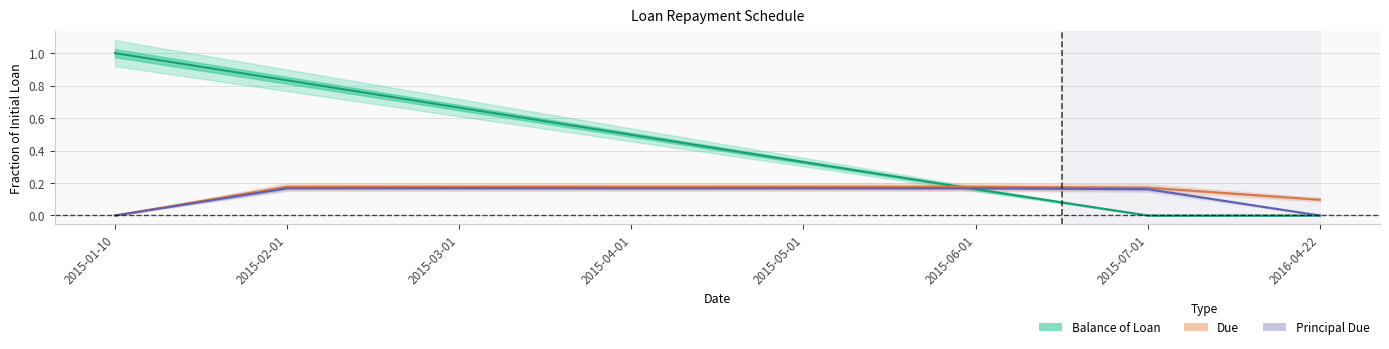

Does the chart have visible grid lines?

Yes